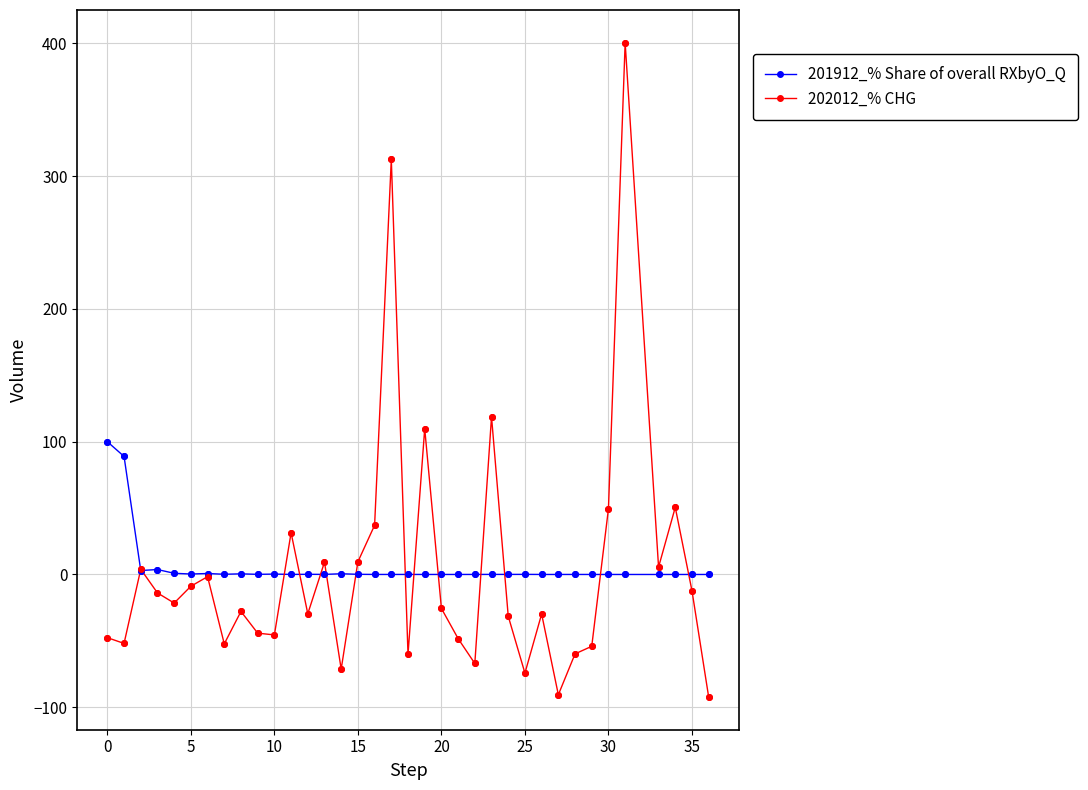

Which series has the largest range (max minus min)?

202012_% CHG